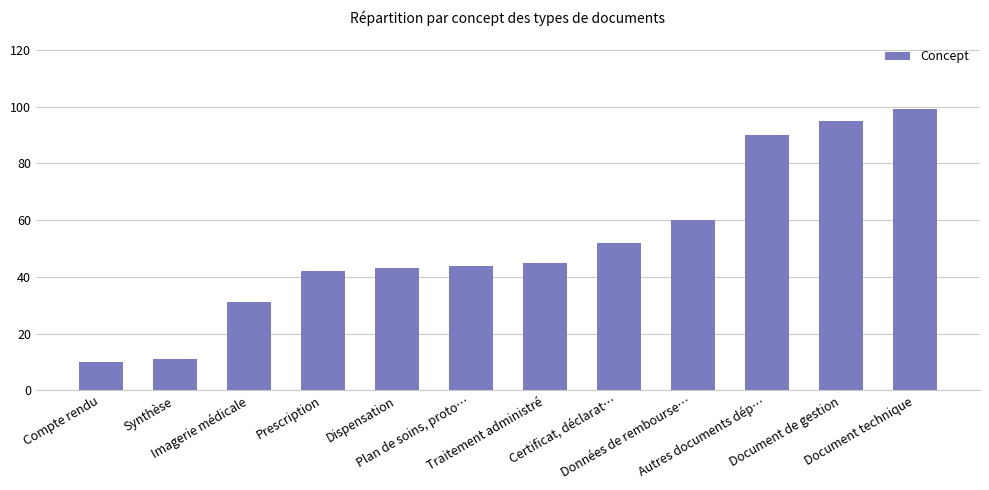

Reading right to left, transcribe all the data shown in this chart.

99	95	90	60	52	45	44	43	42	31	11	10